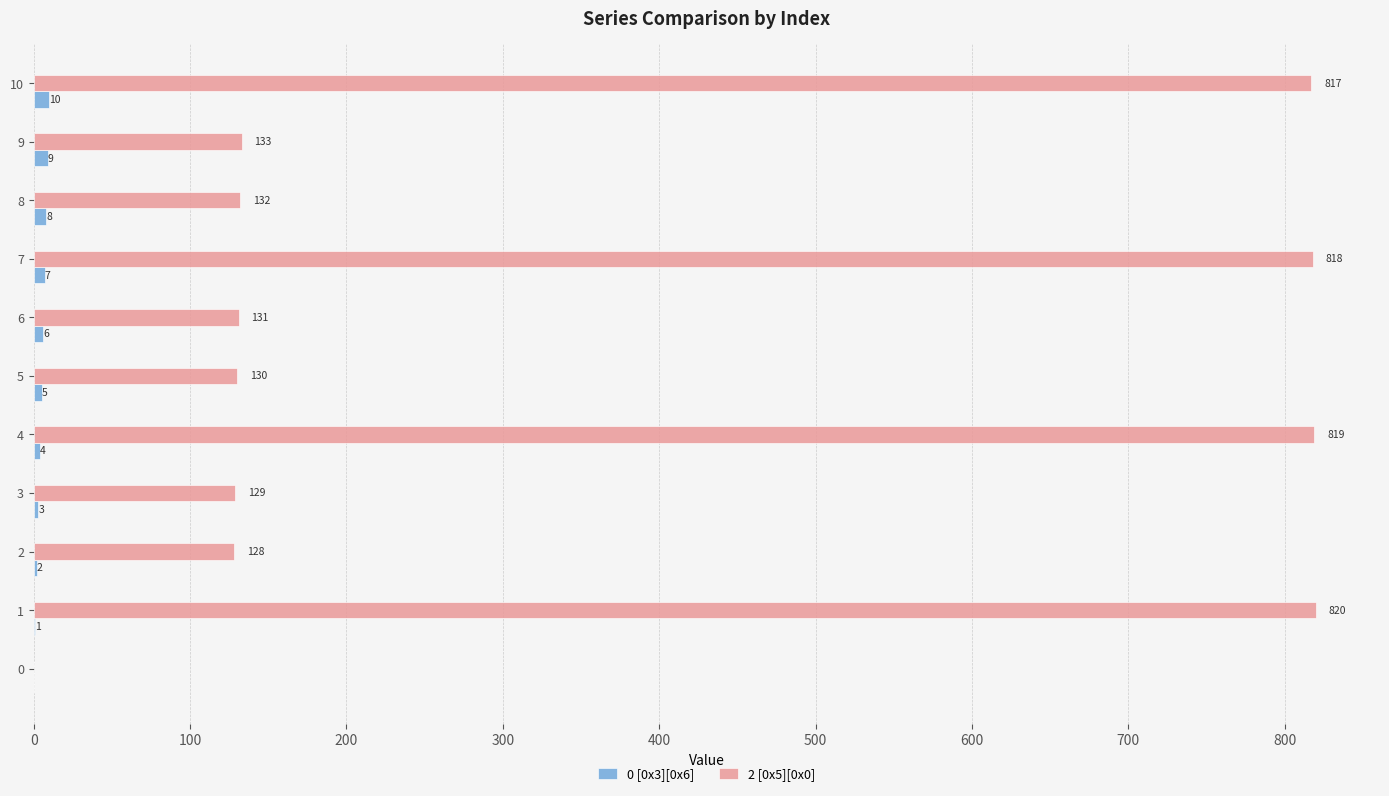

Which series changed the most between 2 and 5?

0 [0x3][0x6]